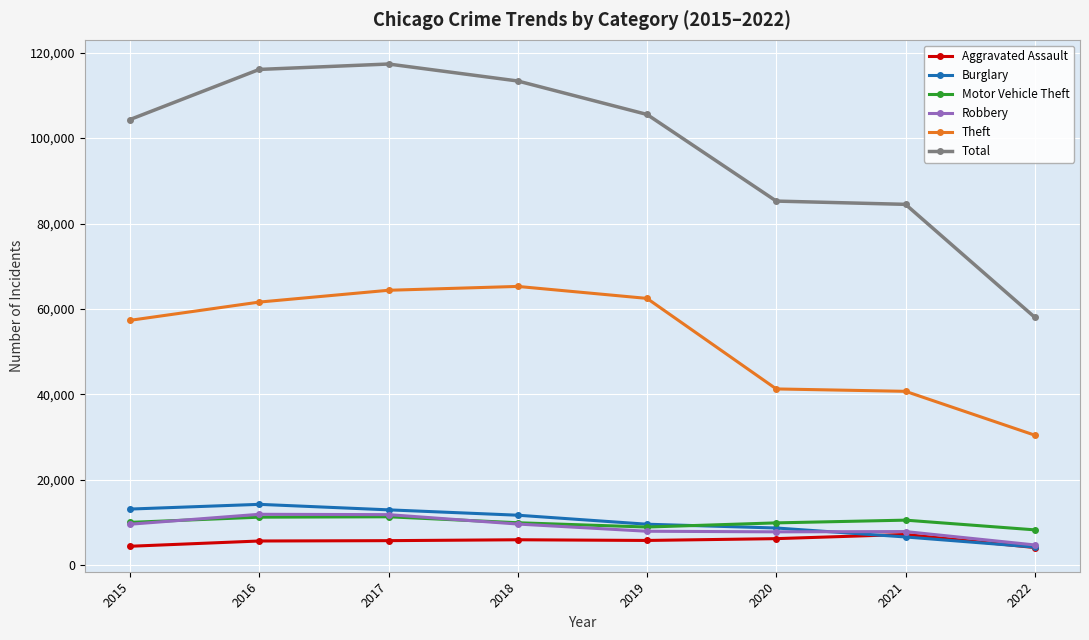

In Aggravated Assault, how many points are higher than both neighbors (excluding endpoints)?

2